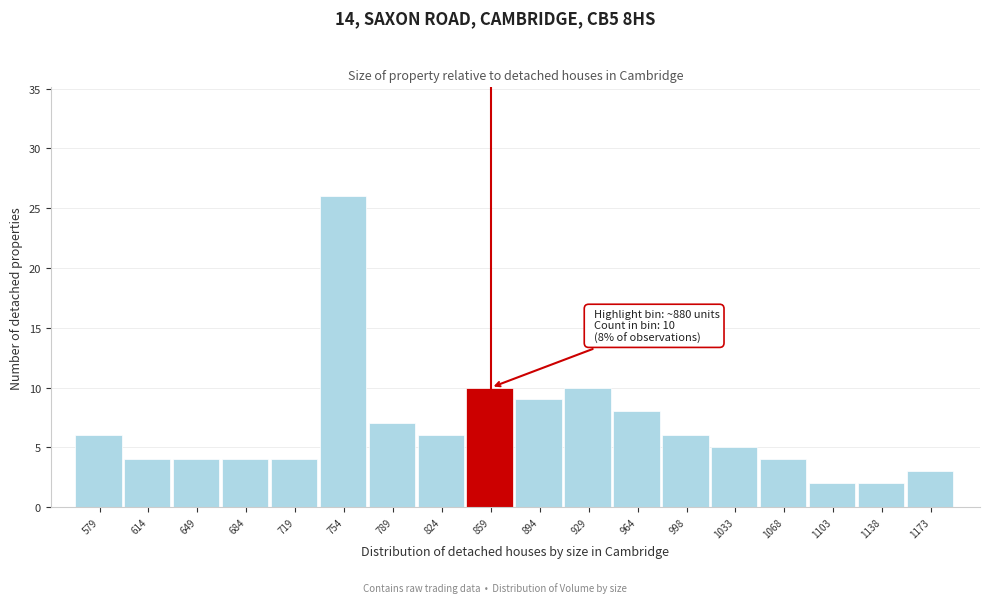

Reading right to left, extract all data points from this chart.

3	2	2	4	5	6	8	10	9	10	6	7	26	4	4	4	4	6